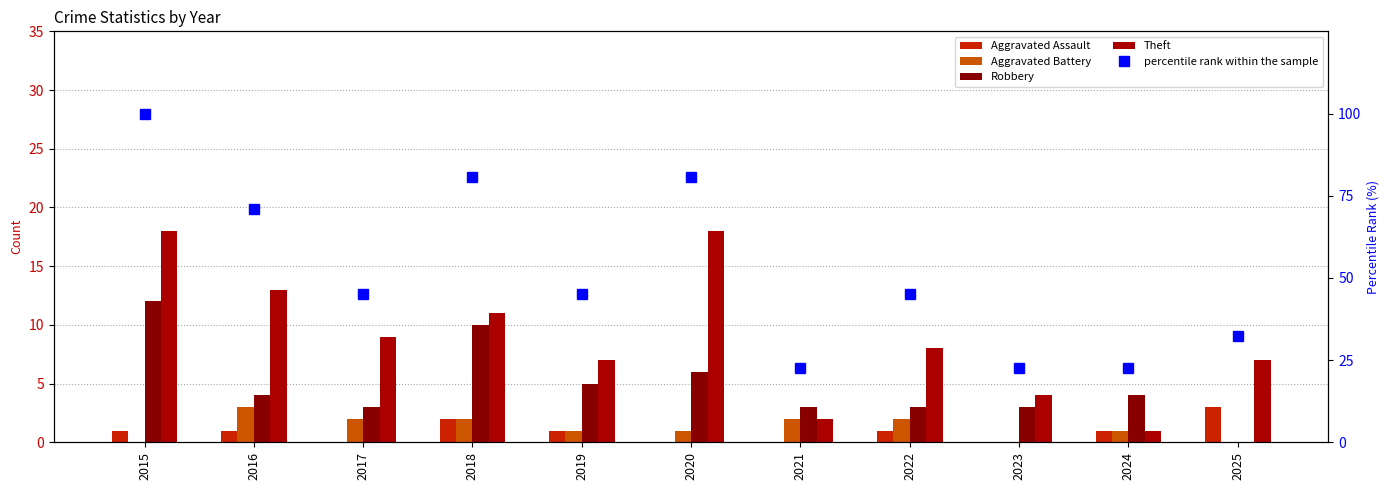

What is the sum of all percentile rank within the sample values?

567.7